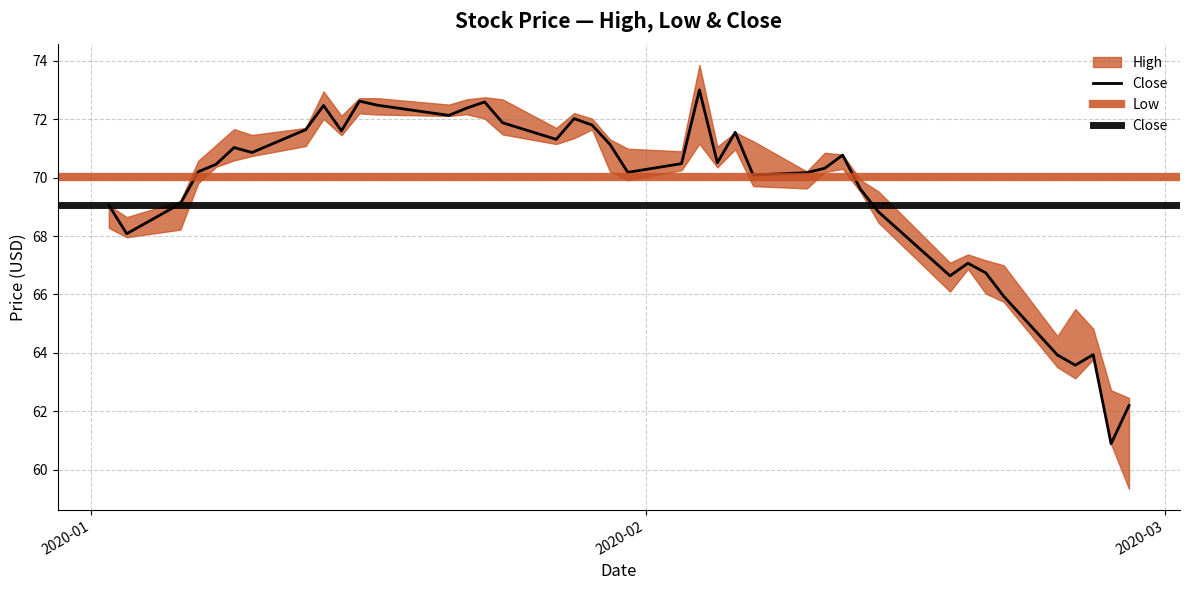

How many distinct data groups are displayed?

2